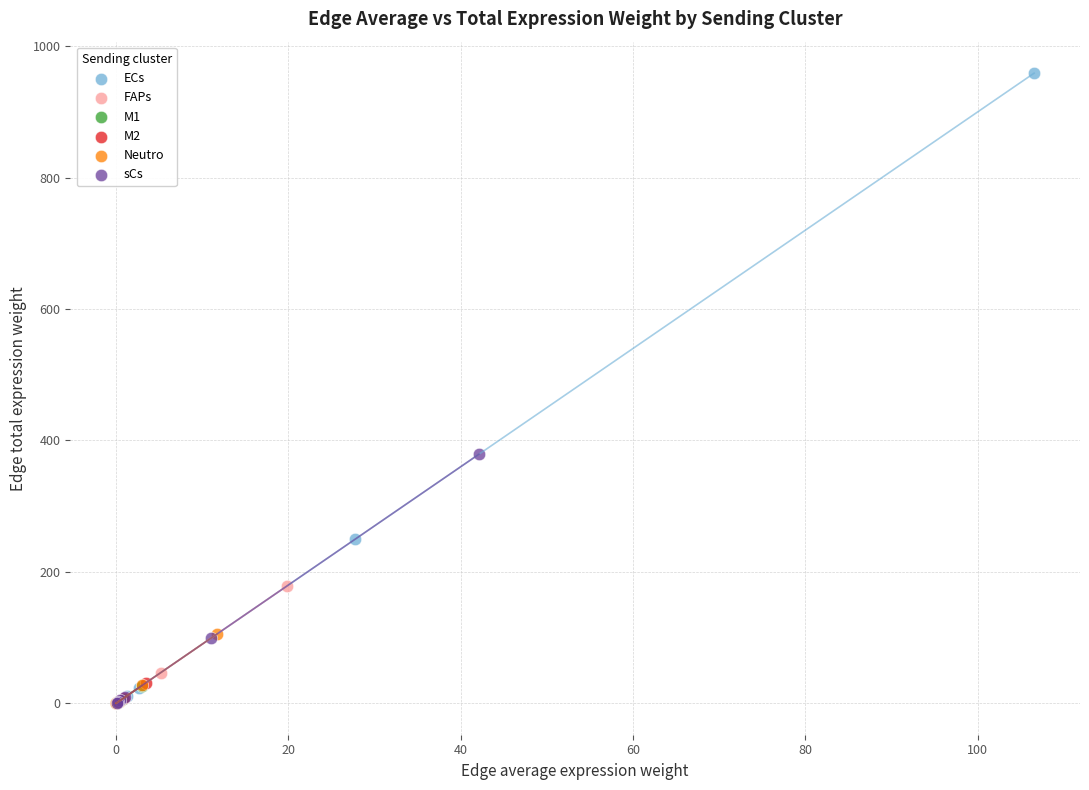

Which series contains the highest Y value?

ECs